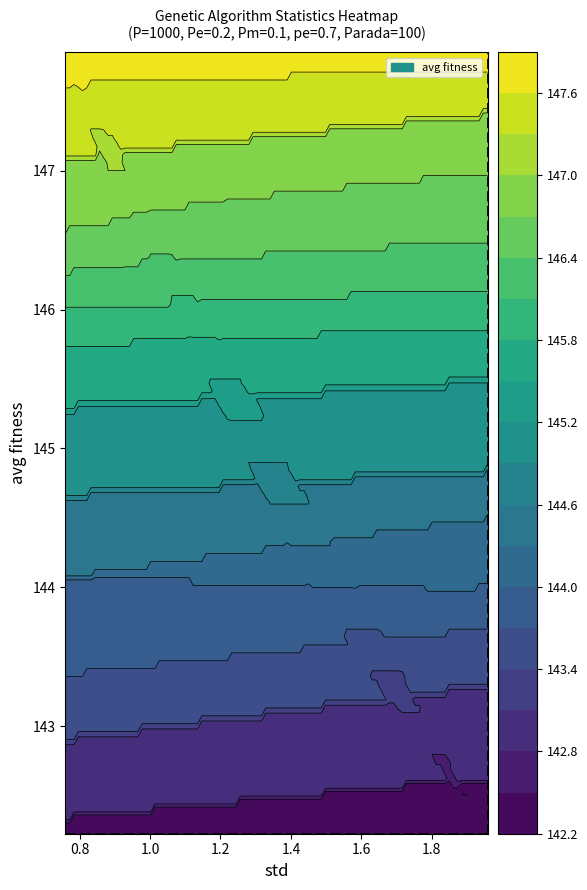

How many data points does each series have?

4